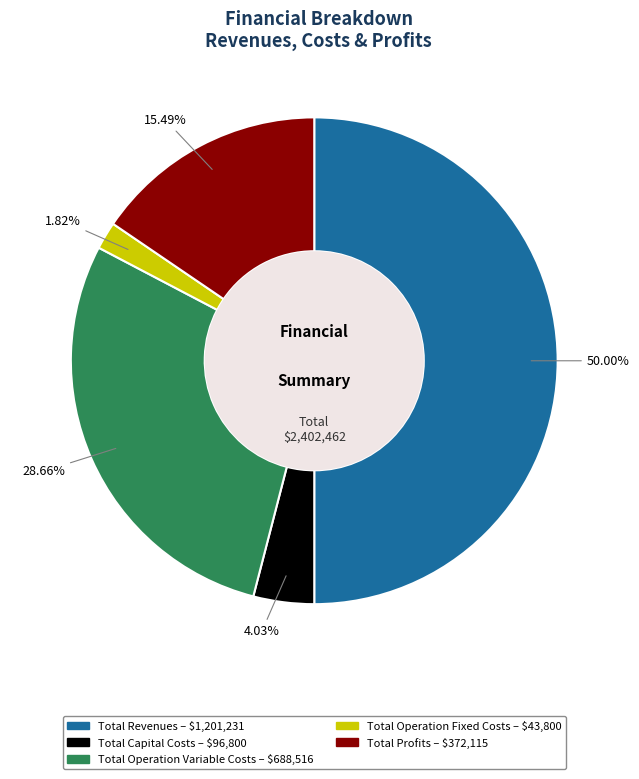

The Total Capital Costs slice represents 4% of the pie. True or false?

True